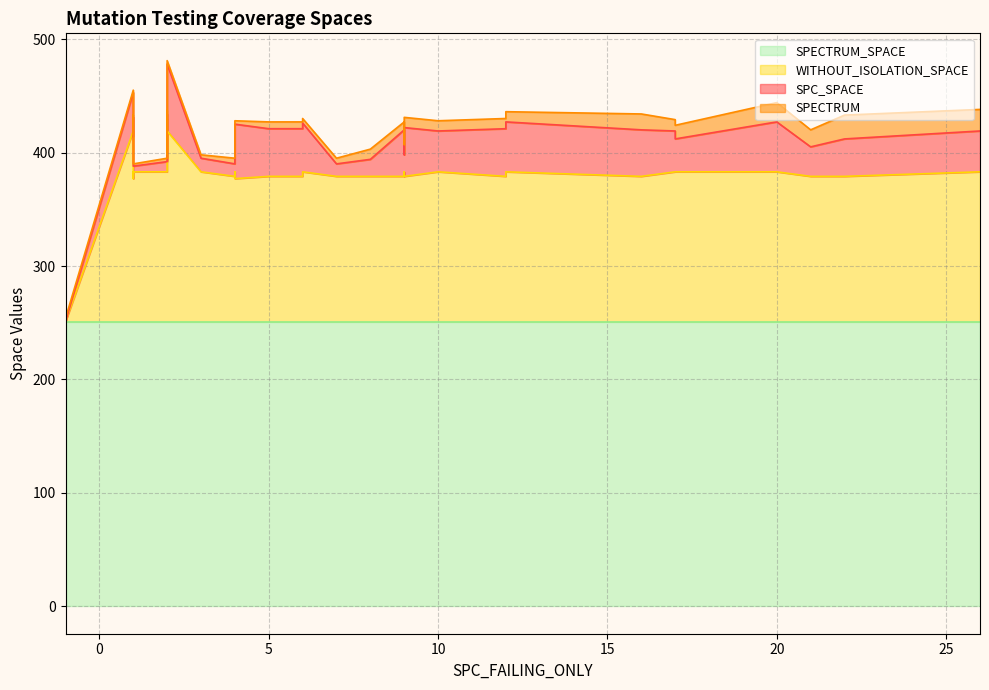

True or false: SPECTRUM_SPACE and WITHOUT_ISOLATION_SPACE intersect in this chart.

False